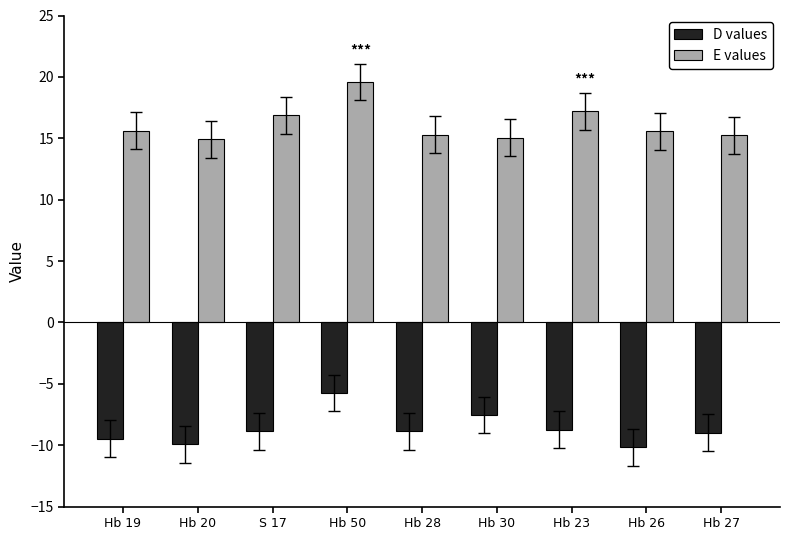

At which label does E values first exceed 15?

Hb 19